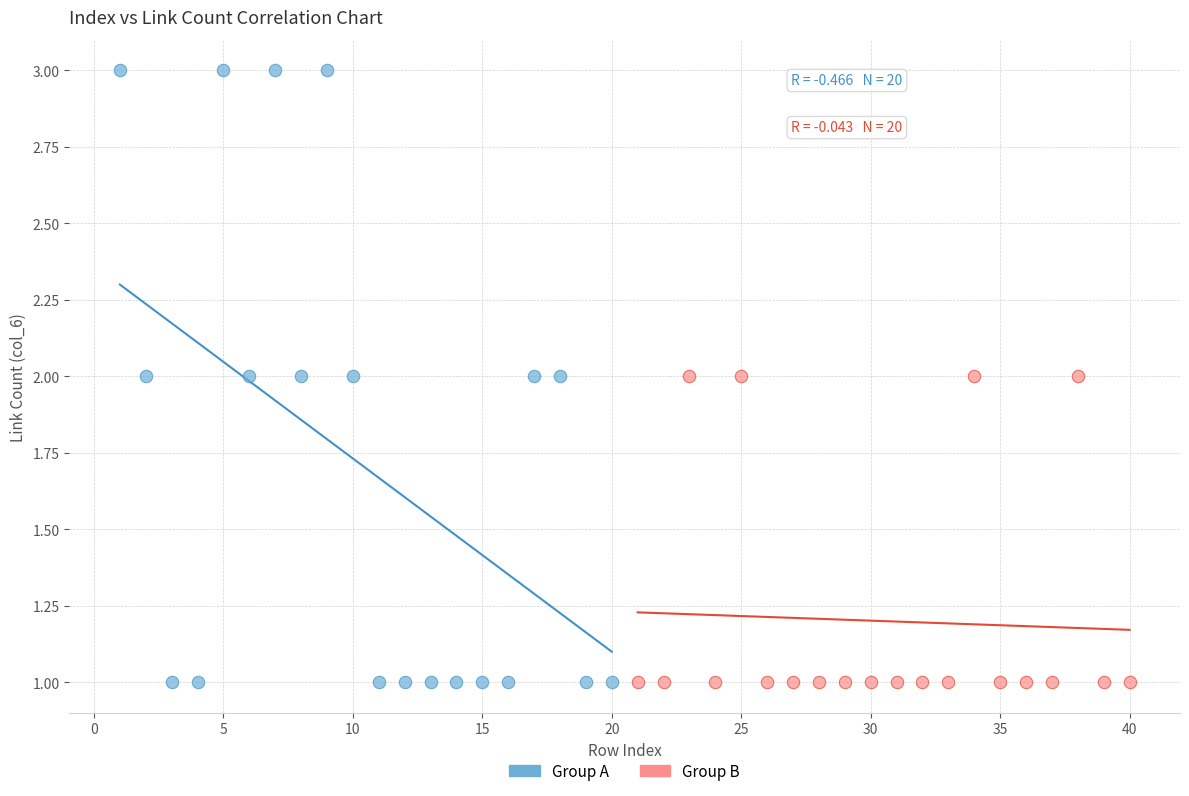

Which series contains the highest Y value?

Group A